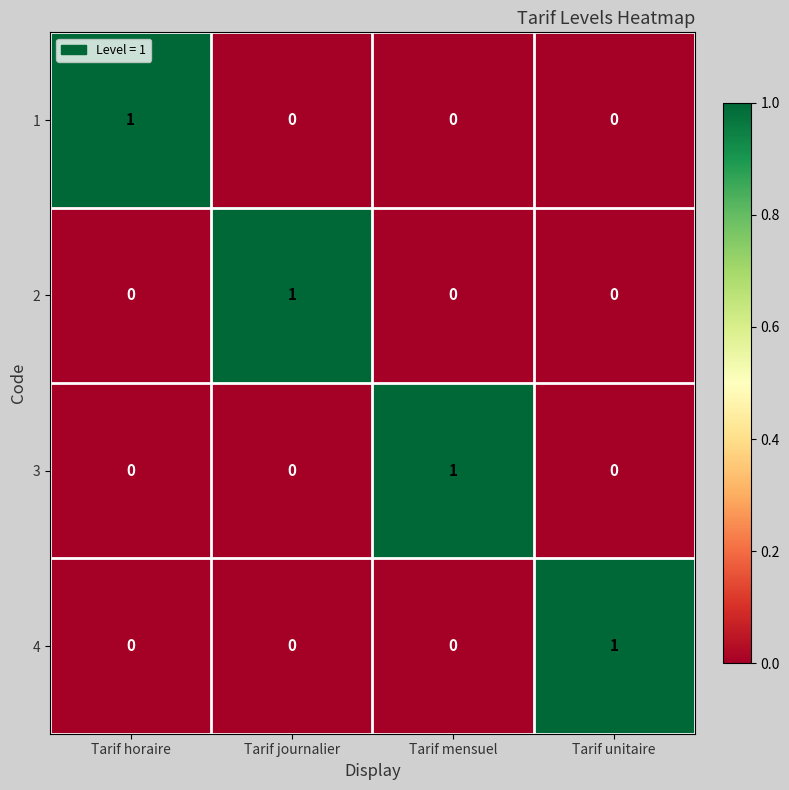

Is the value of 3 at Tarif unitaire greater than the value of 2 at Tarif journalier?

No